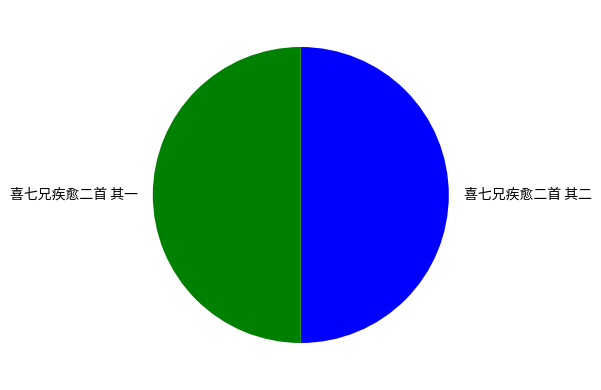

Approximately how many times larger is the value at 喜七兄疾愈二首 其一 compared to 喜七兄疾愈二首 其二?

1.0